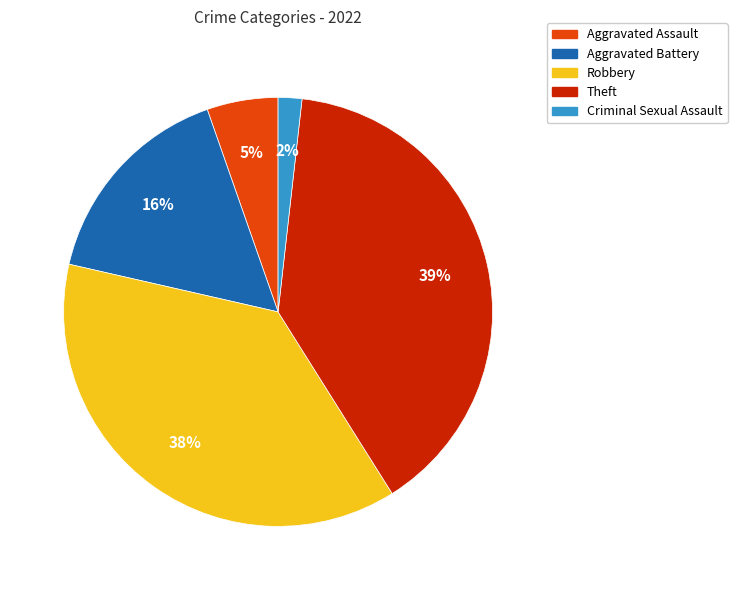

What is the largest slice in the pie chart?

Theft